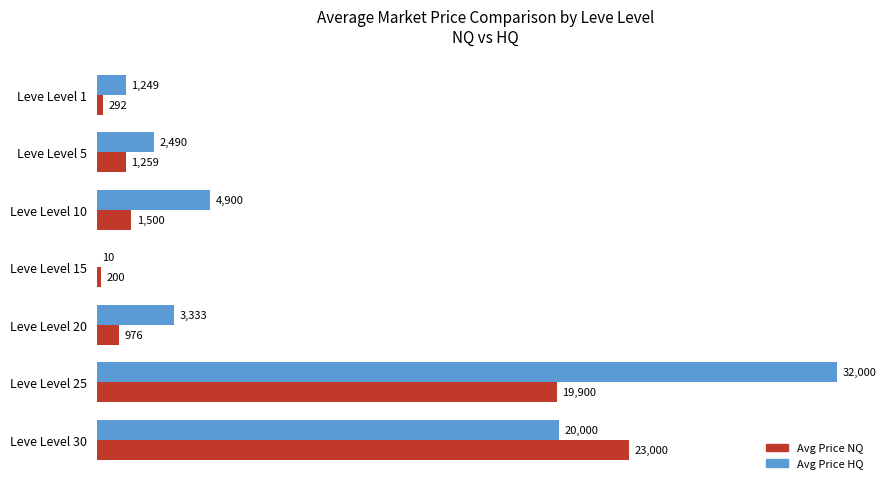

True or false: Avg Price HQ has a value of 10.0 at Leve Level 15.

True